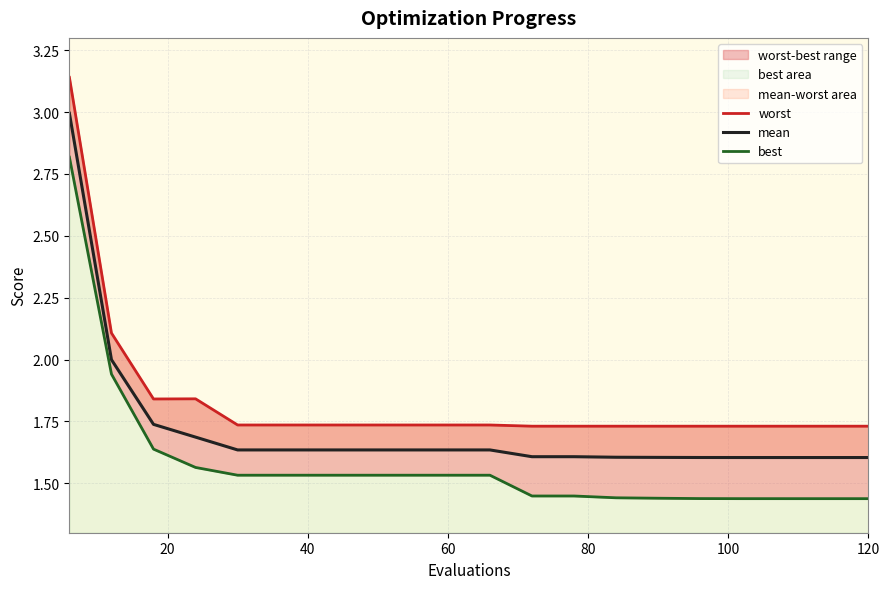

What is the total value across all series at 120?

4.9